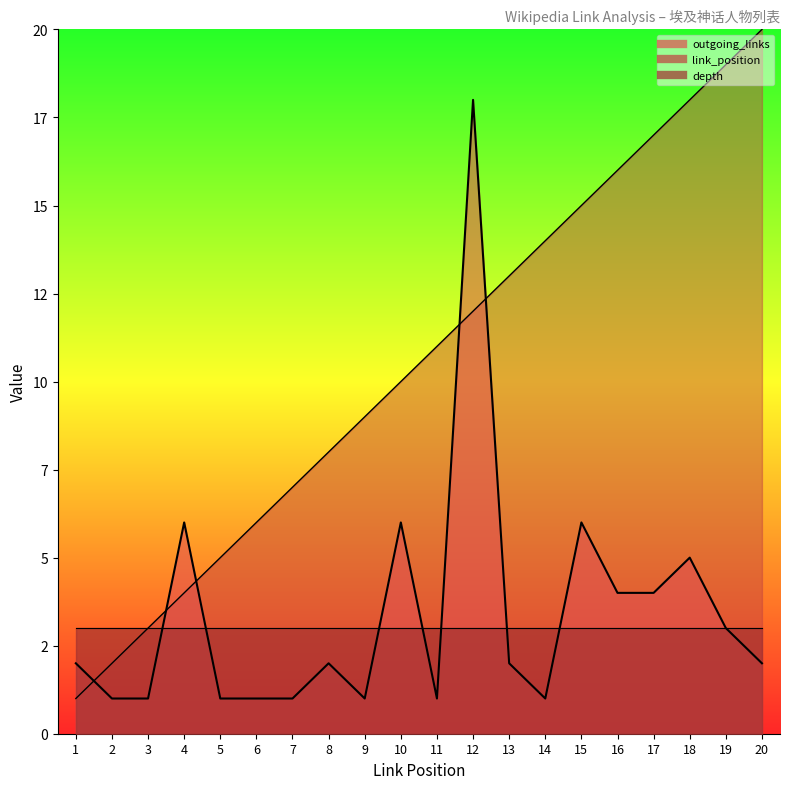

What is the sum of all outgoing_links values?

68